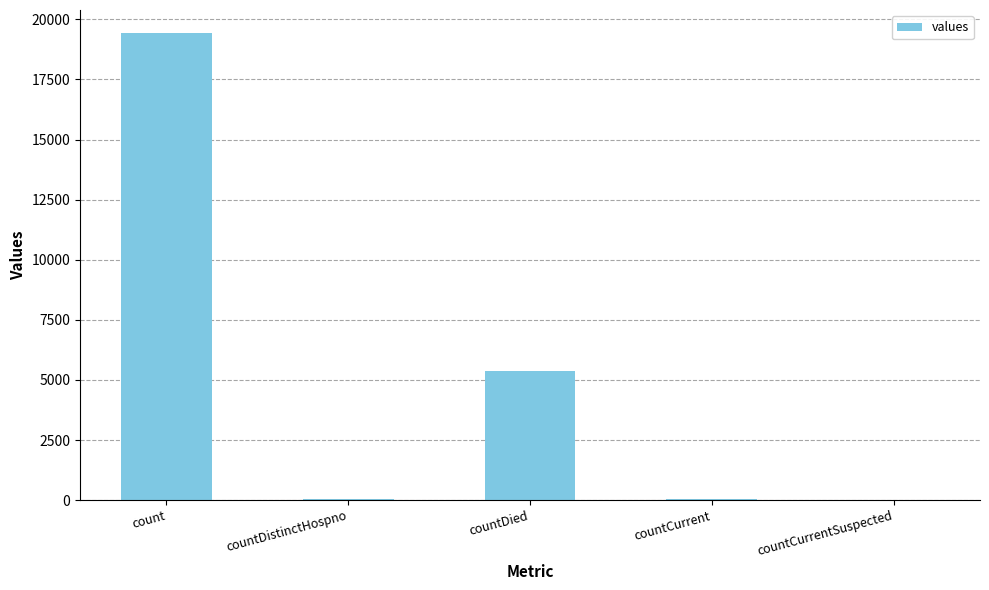

What is the maximum value shown in the chart?

19420